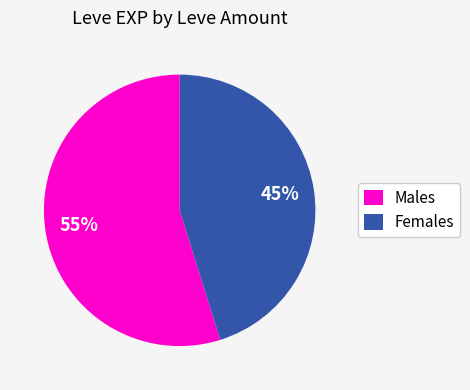

Is there any slice that represents more than half of the pie?

Yes